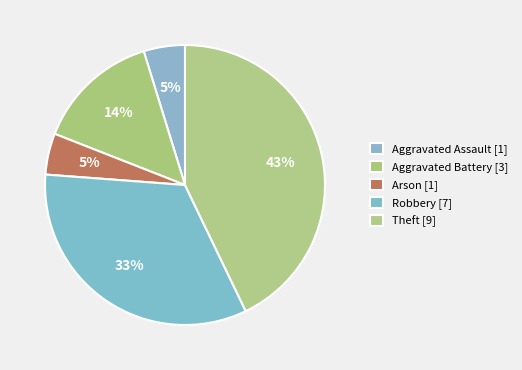

How many segments does this pie chart have?

5